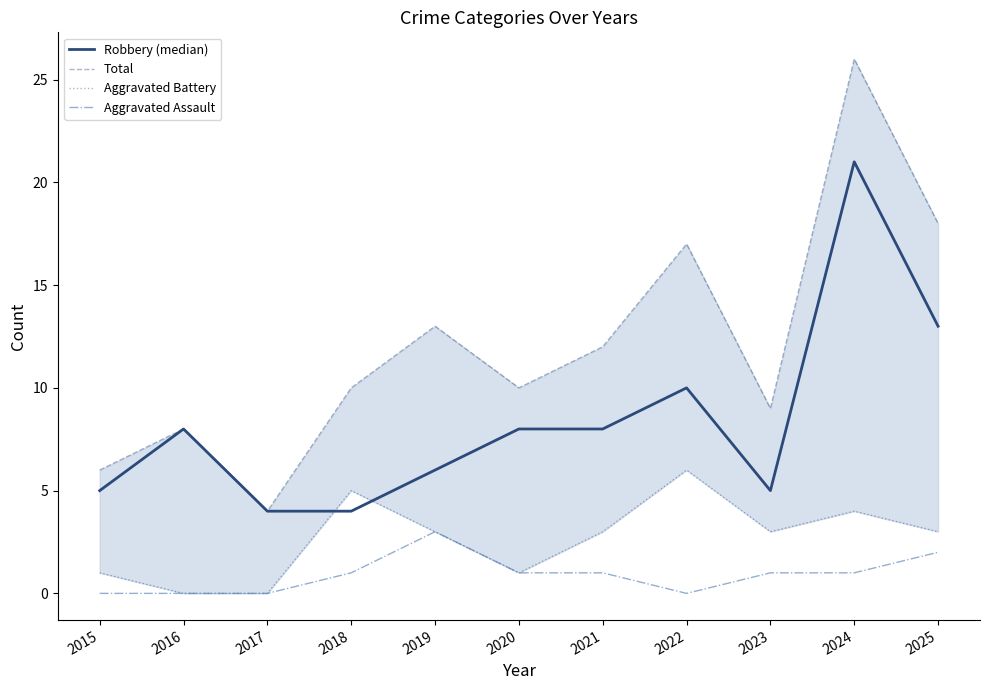

How many interior local valleys does the Total series have?

3